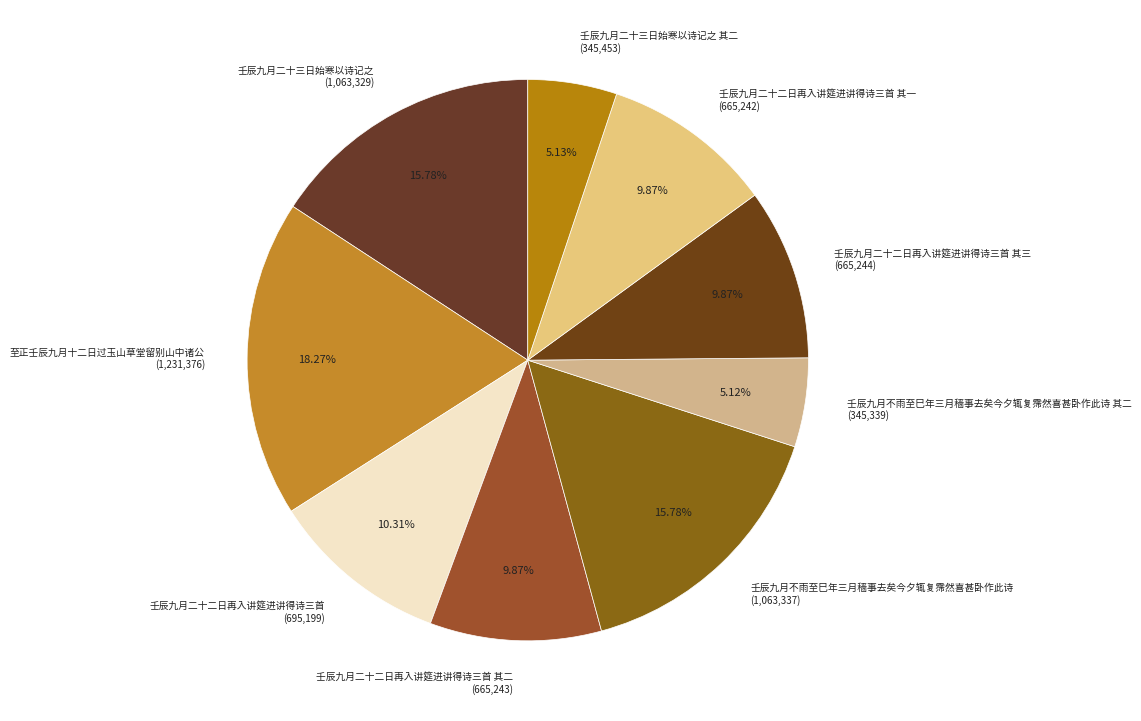

To the nearest percent, what is the difference between the largest and smallest slice percentages?

13%